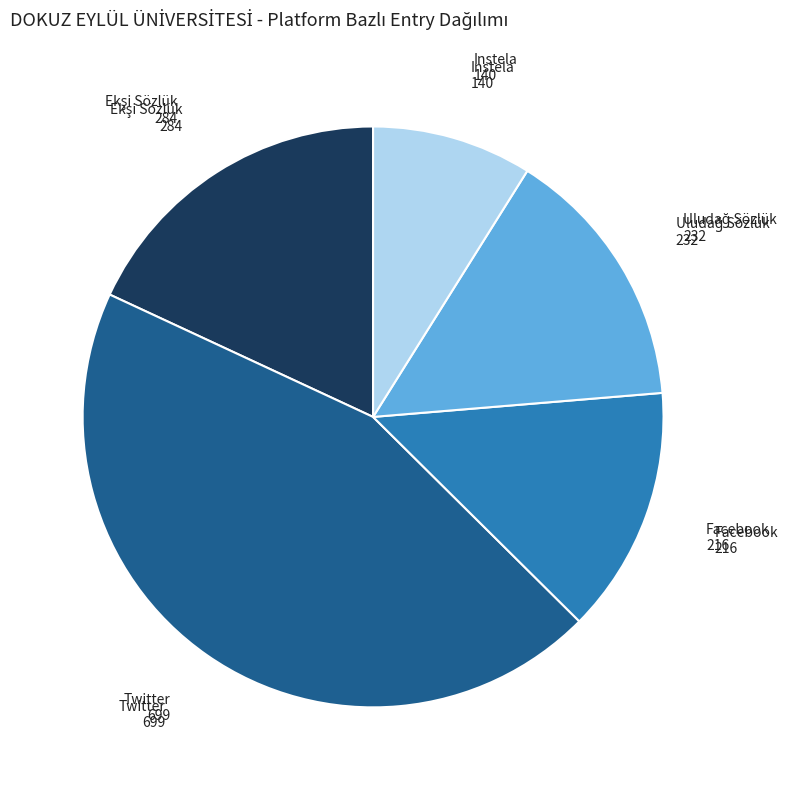

Is there a majority slice in this chart?

No